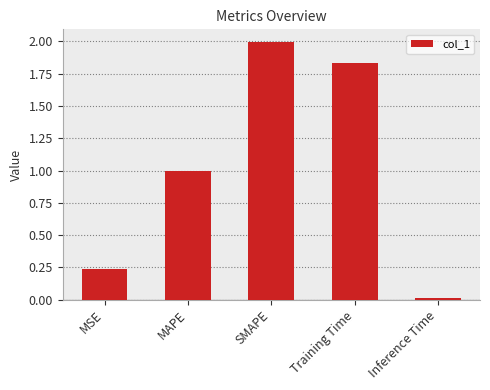

List the labels in order of value, largest first.

SMAPE, Training Time, MAPE, MSE, Inference Time